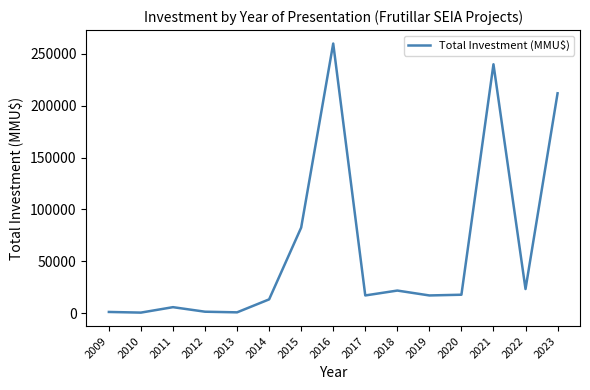

What is the approximate value at 2019?

17000